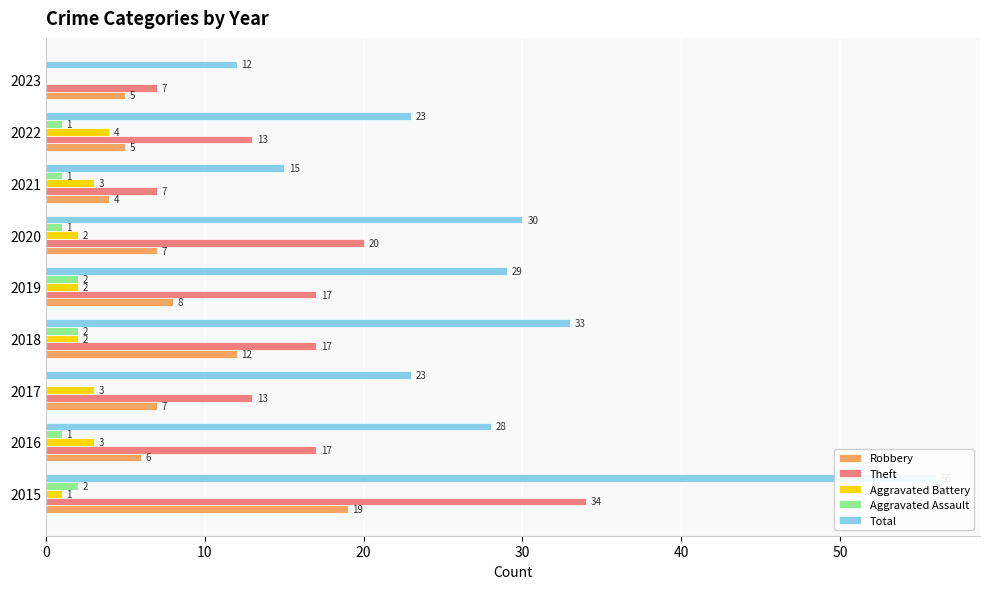

What are all the series names shown in the legend?

Robbery, Theft, Aggravated Battery, Aggravated Assault, Total